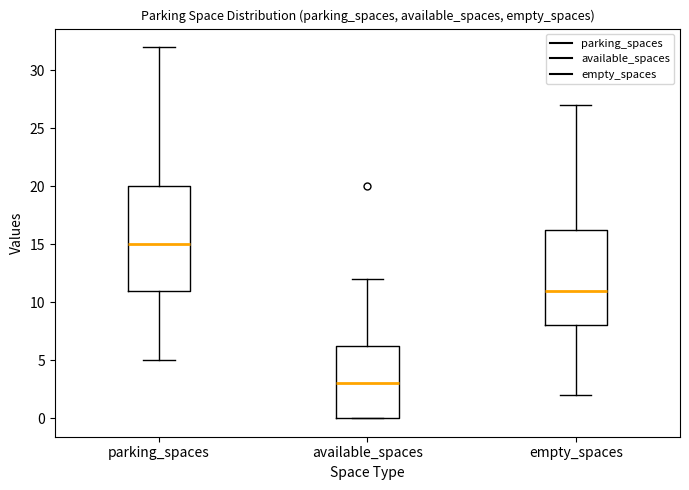

Reading left to right, transcribe this box plot: for each box, give where its median line is, the range the box spans, and where its two whiskers end, as read against the y-axis. The values are not printed on the chart, so give them approximately, as read against the axis.

parking_spaces: median 15.0, box 11.0 to 20.0, whiskers 5.0 to 32.0
available_spaces: median 3.0, box 0.0 to 6.5, whiskers 0.0 to 12.0
empty_spaces: median 11.0, box 8.0 to 16.5, whiskers 2.0 to 27.0